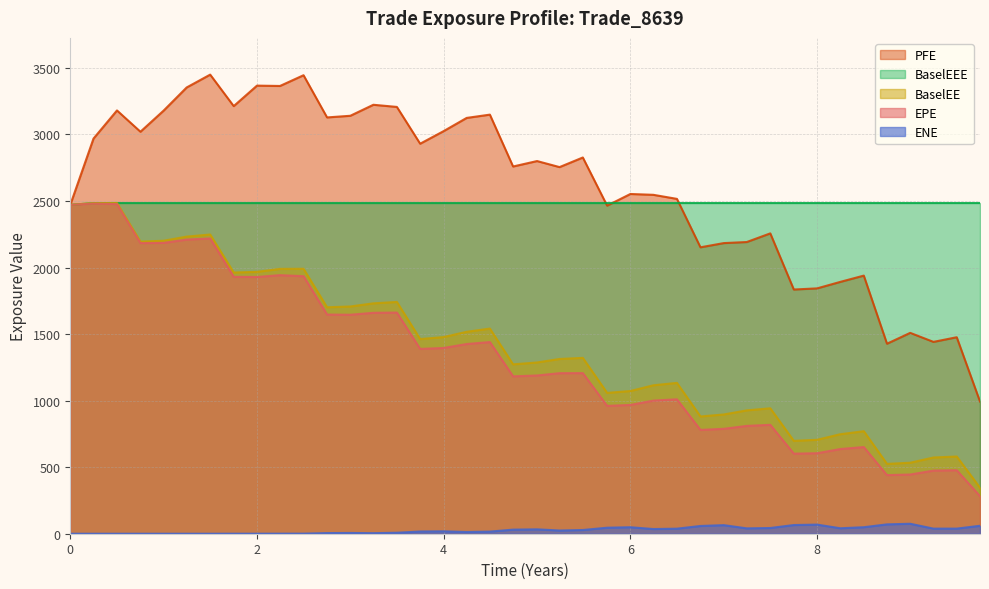

True or false: ENE has more than 1 interior local peaks.

True